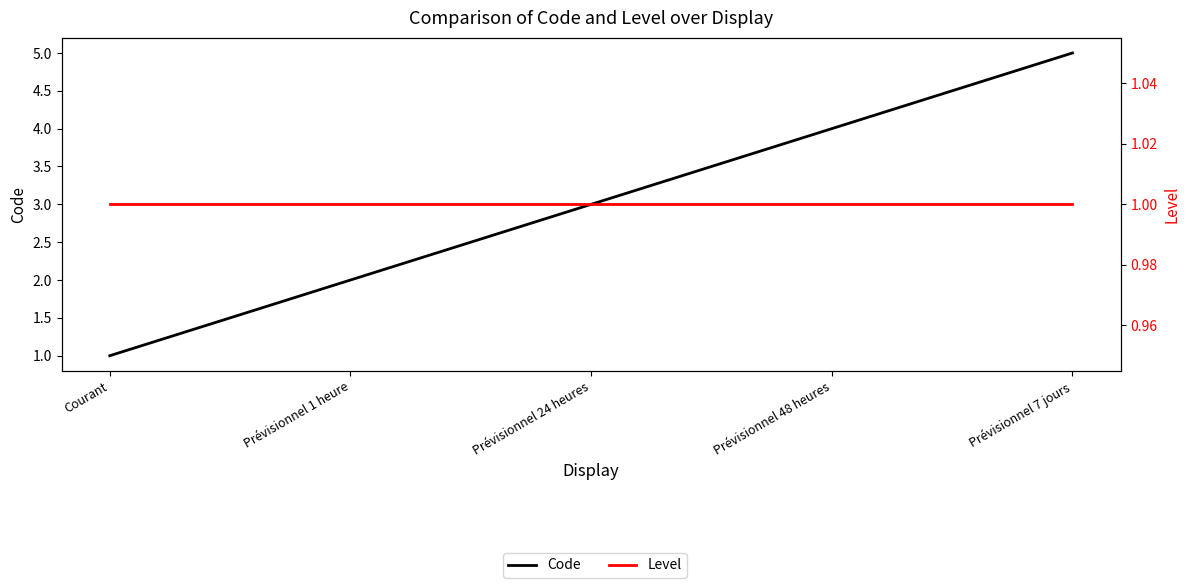

True or false: Level and Code cross at least once.

False